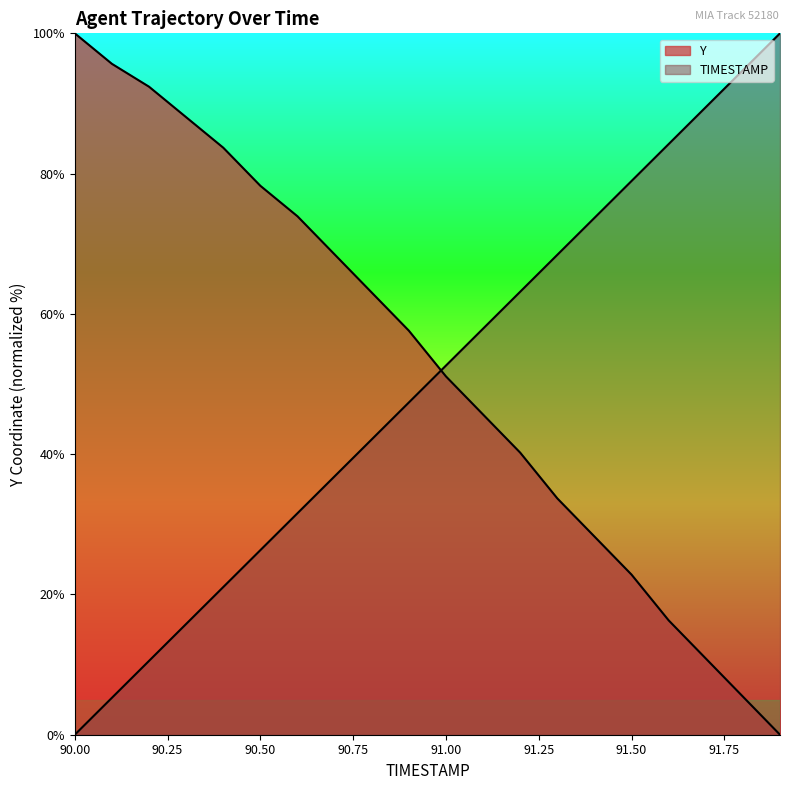

What position from the left is 90.9?

10